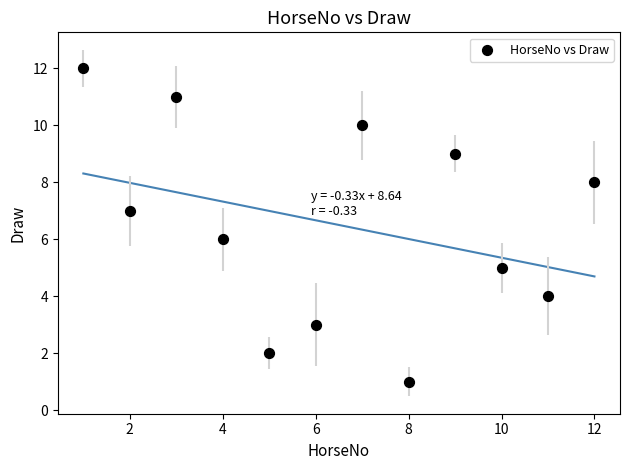

What is the range of Y values (max minus min)?

11